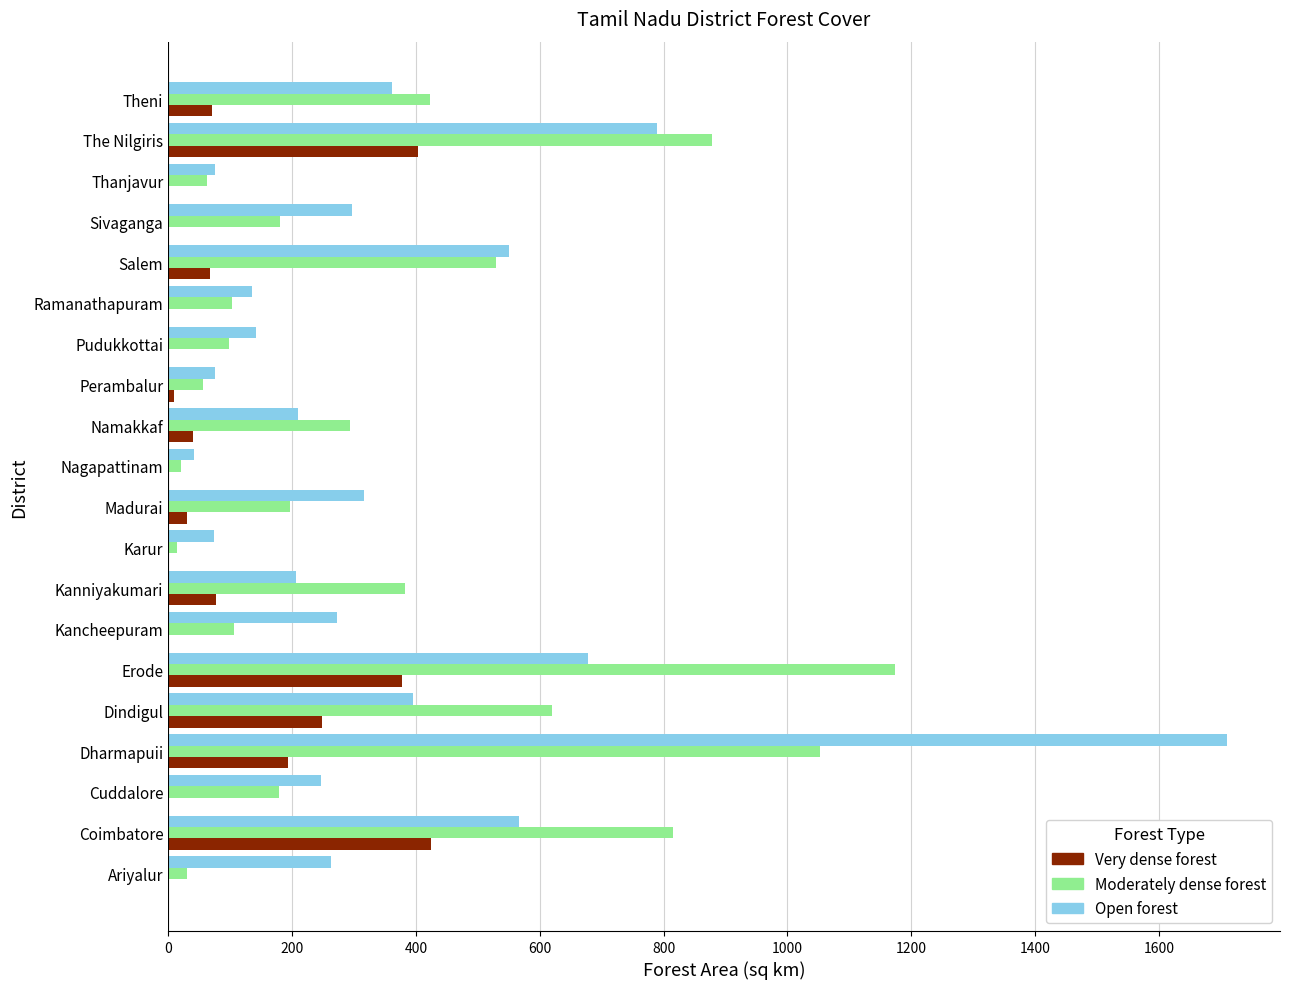

Where is Moderately dense forest nearest to the value 594?

Dindigul